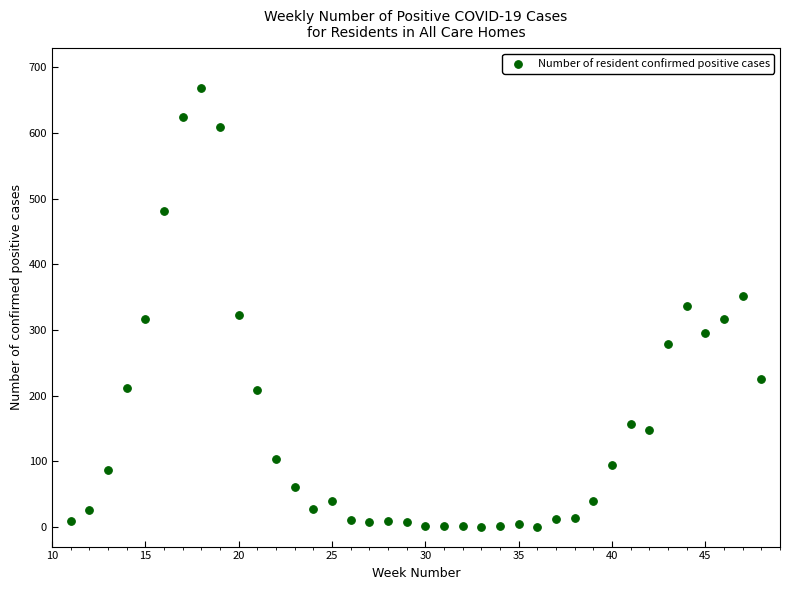

What is the range of X values (max minus min)?

37